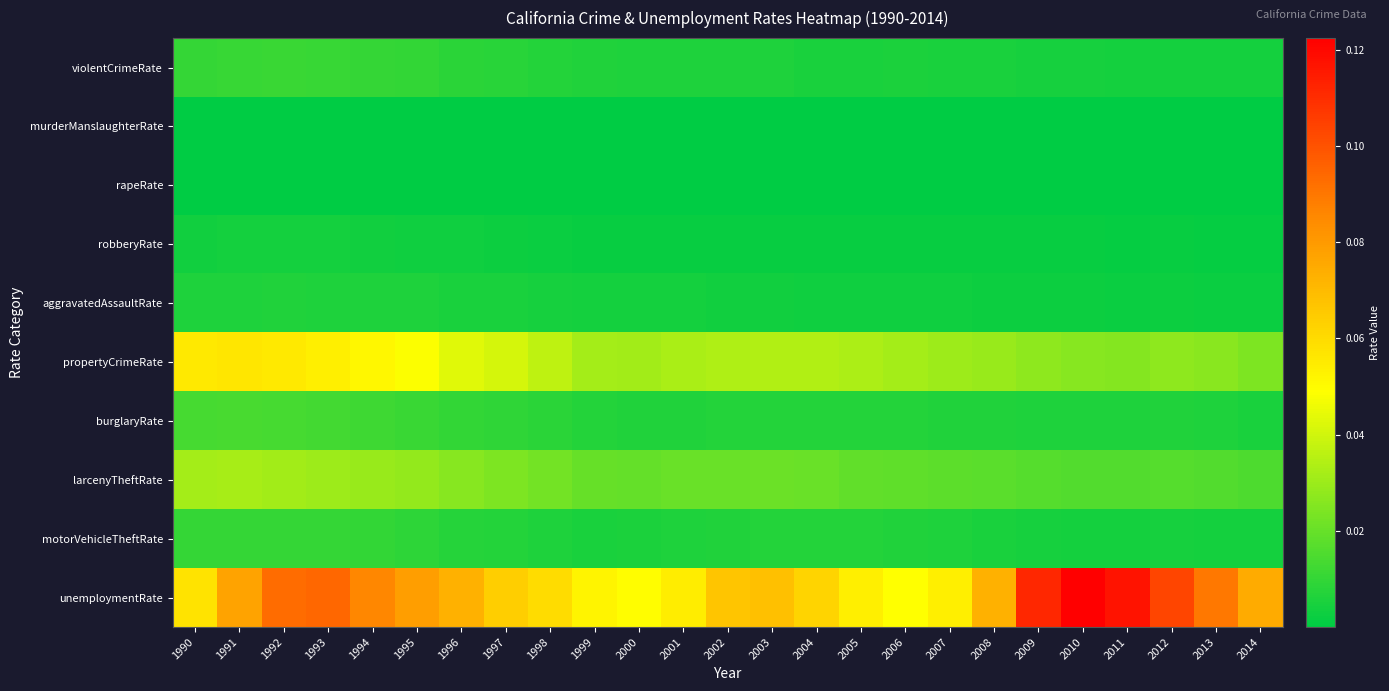

How many series are shown in this chart?

10